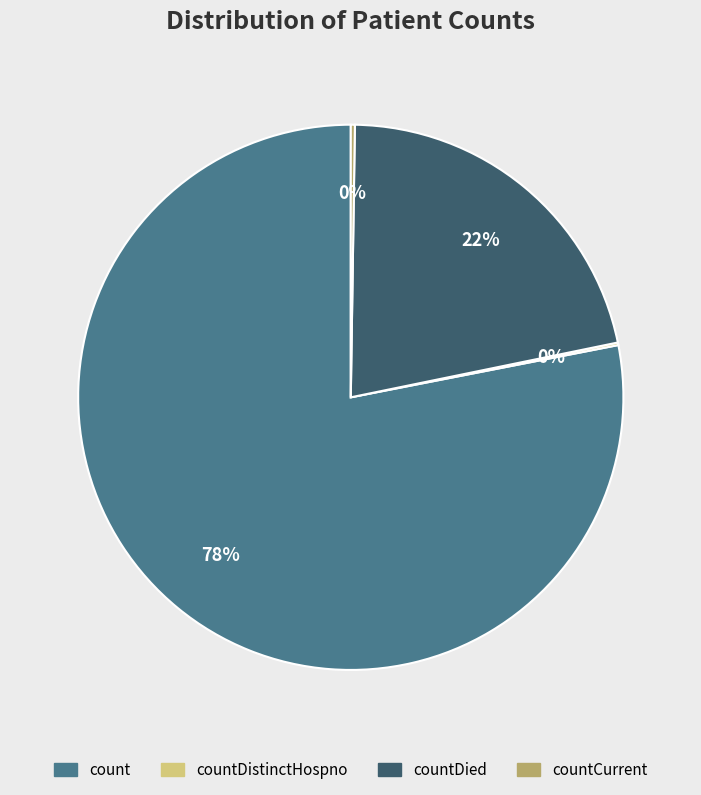

To the nearest percent, what is the difference between the largest and smallest slice percentages?

78%